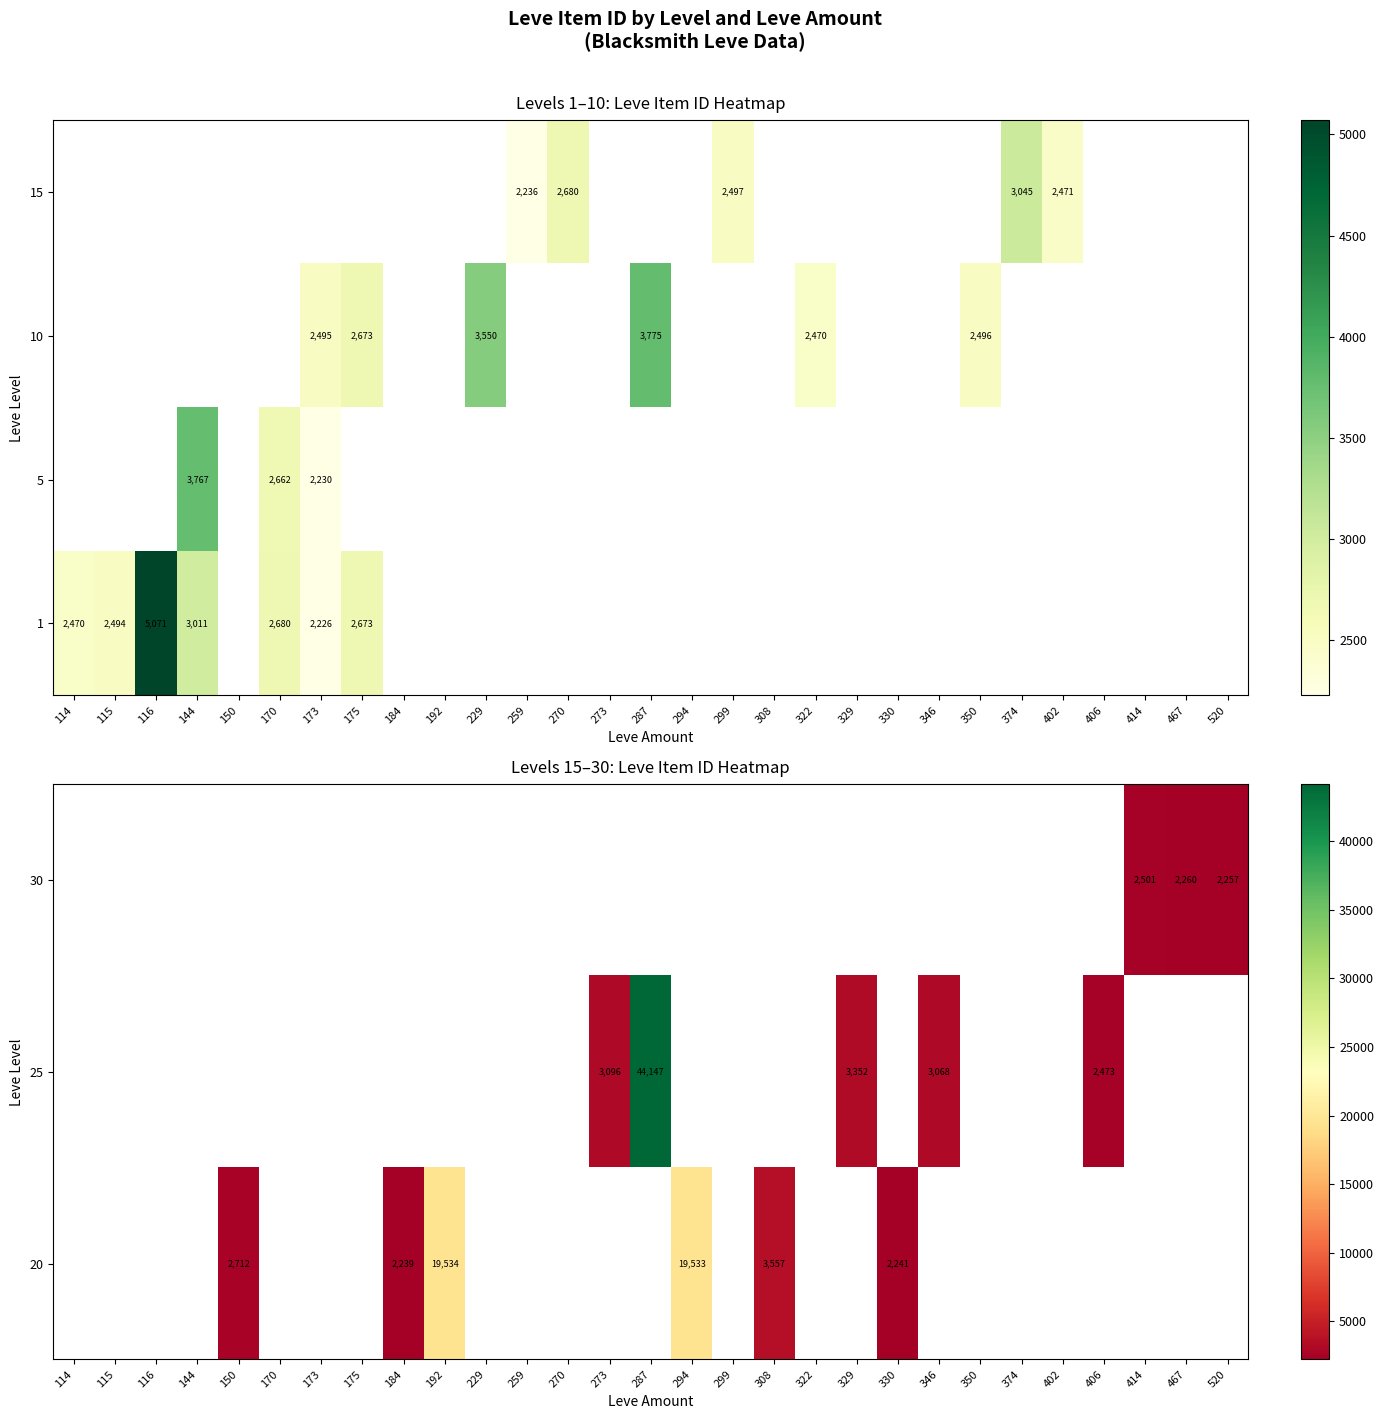

The value of 30 at 414 is 3842. True or false?

False